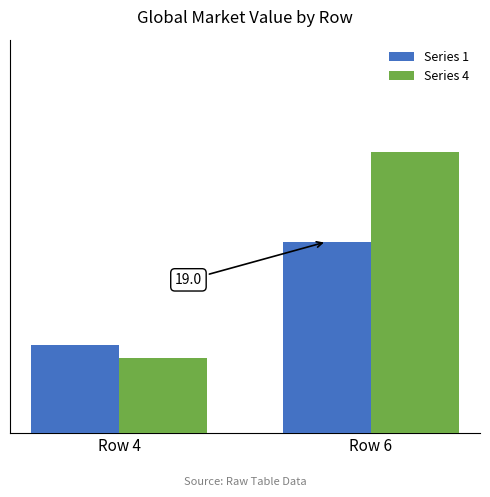

Between Row 4 and Row 6, which series saw the biggest shift?

Series 4